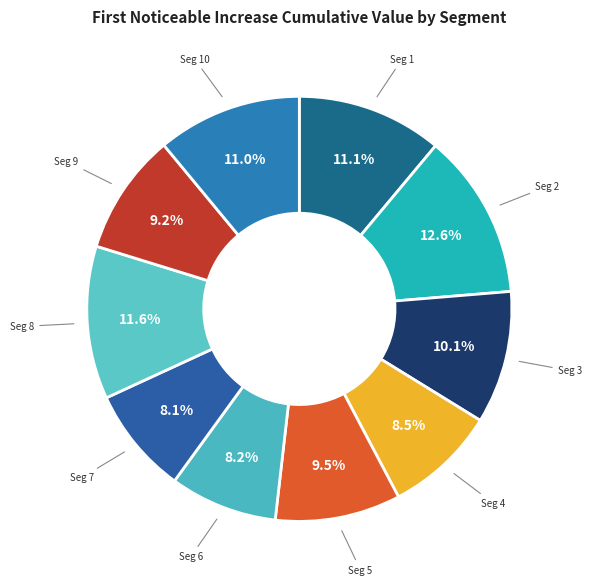

To the nearest percent, what is the average slice percentage?

10%